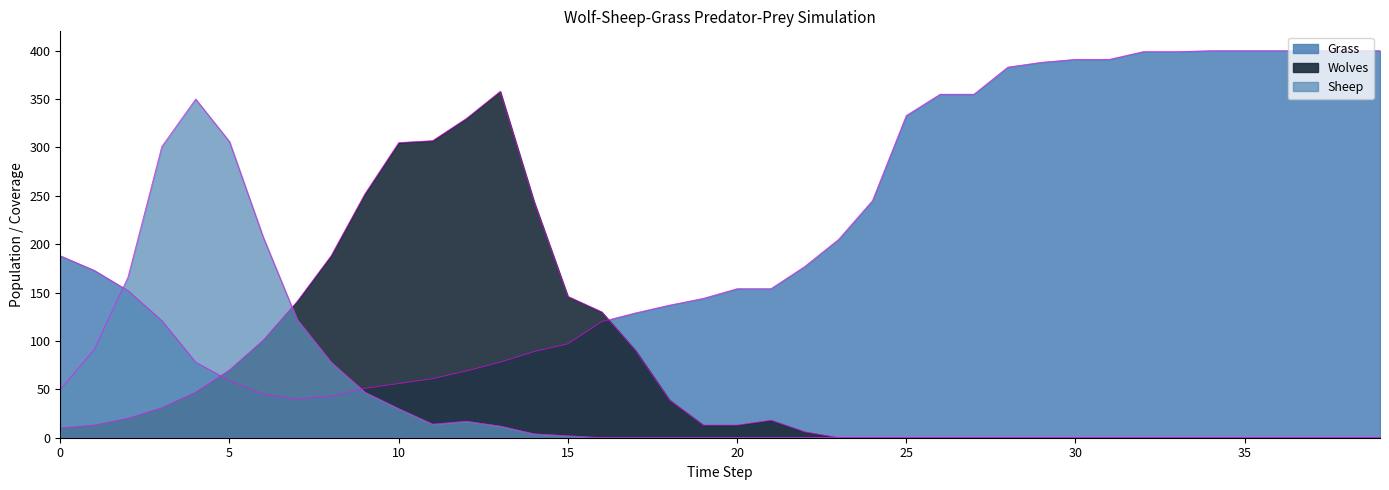

At which label does Wolves reach its peak?

13